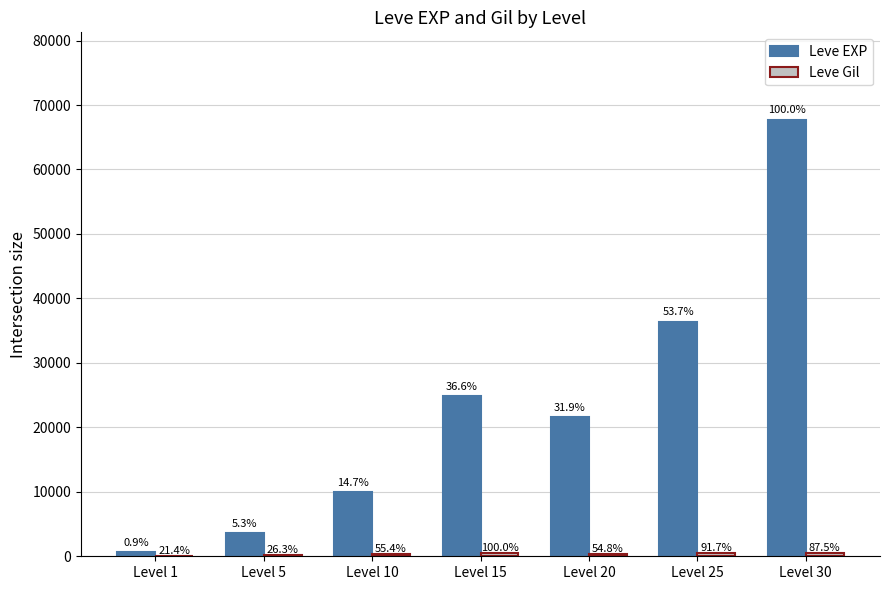

At Level 10, list the series in order from smallest to largest.

Leve Gil, Leve EXP